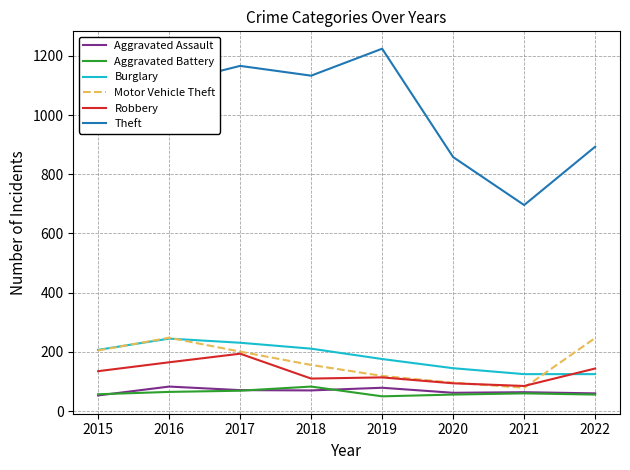

At which label does Aggravated Battery first exceed 60?

2016